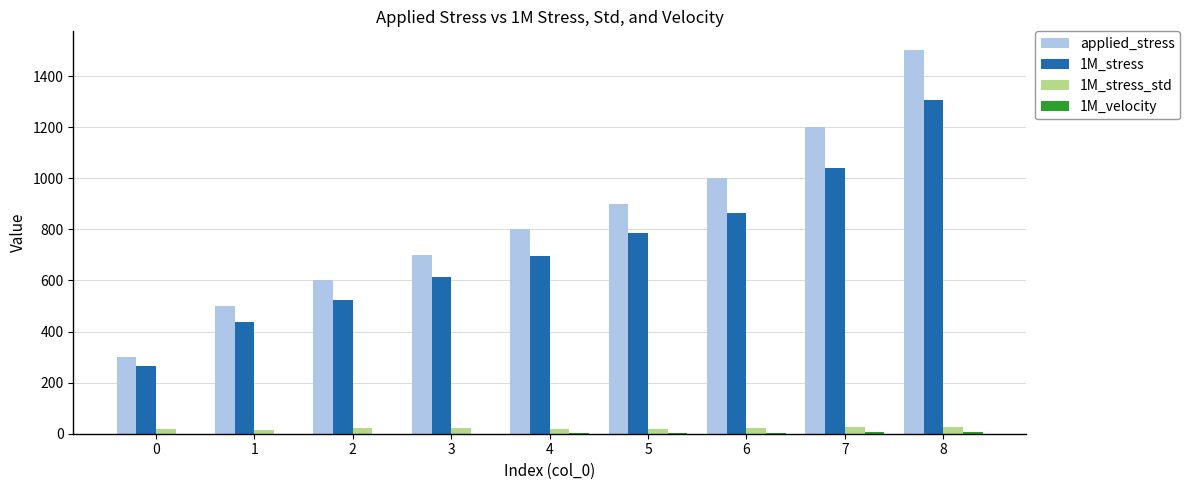

At which category does the chart reach its peak across all series?

8